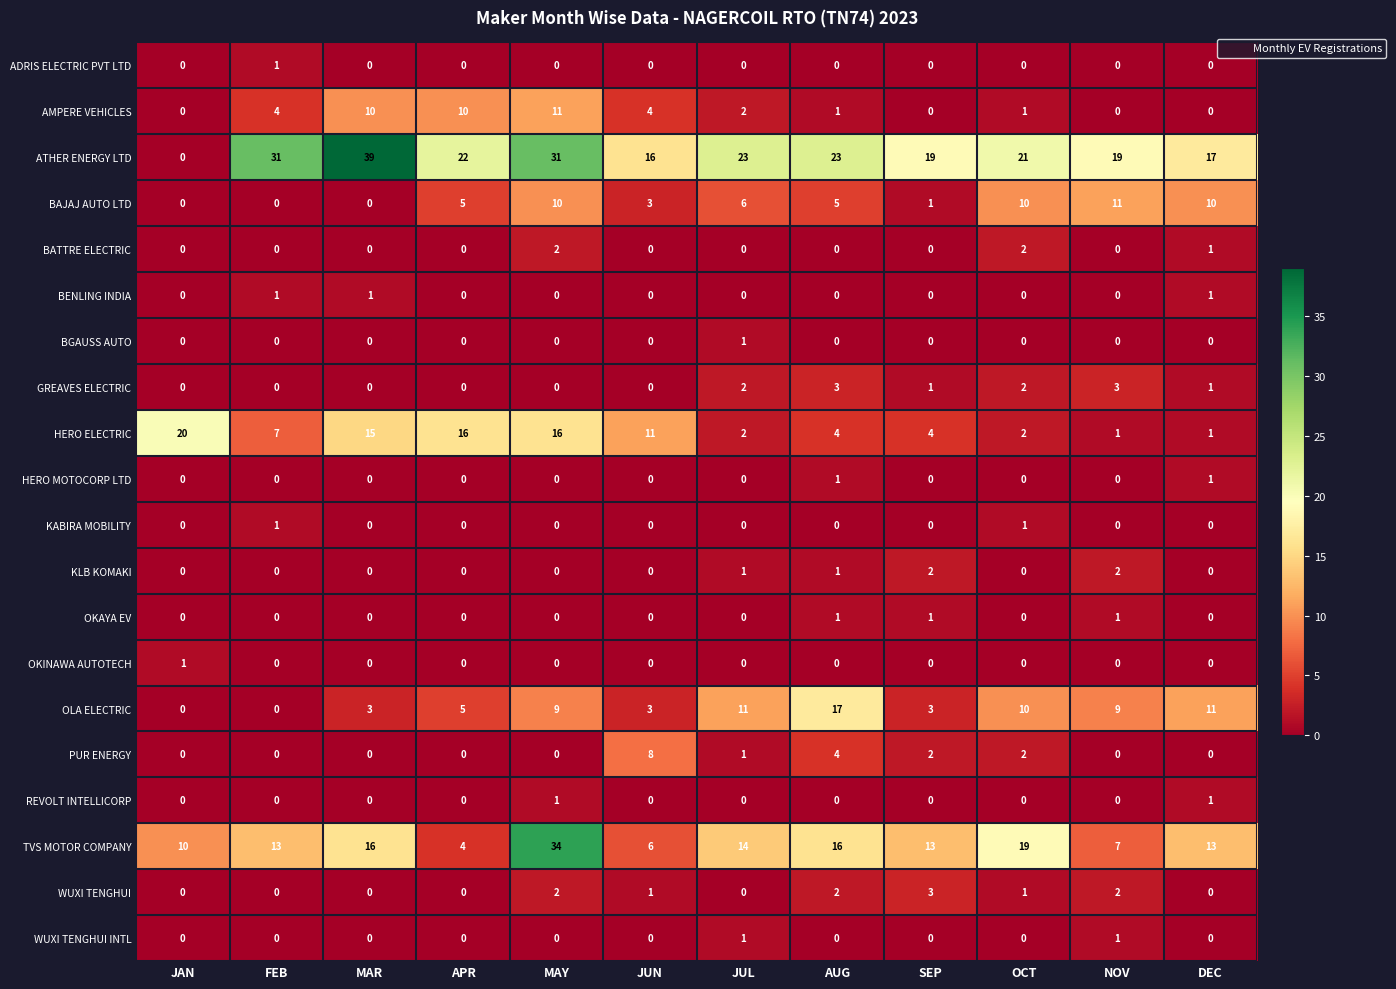

Which series has the largest total across all categories?

ATHER ENERGY LTD